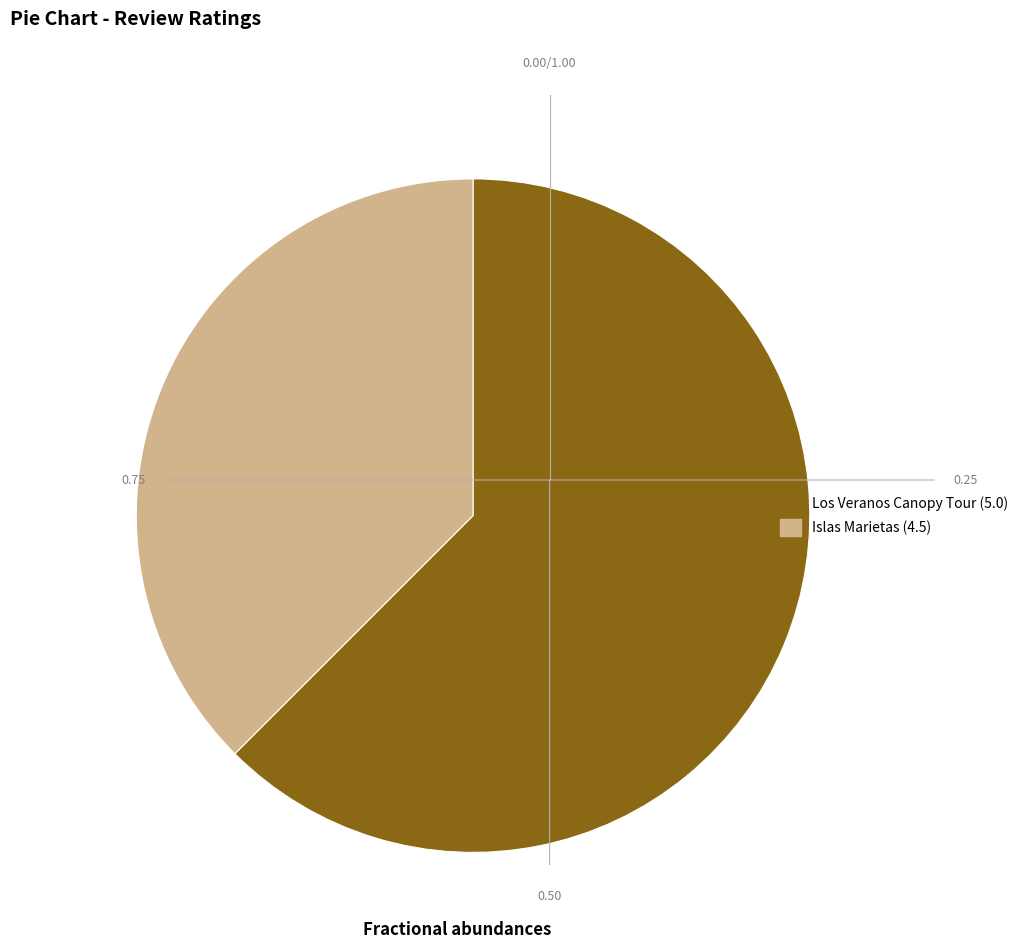

Combined, do Los Veranos Canopy Tour (5.0) and Islas Marietas (4.5) account for over 50%?

Yes